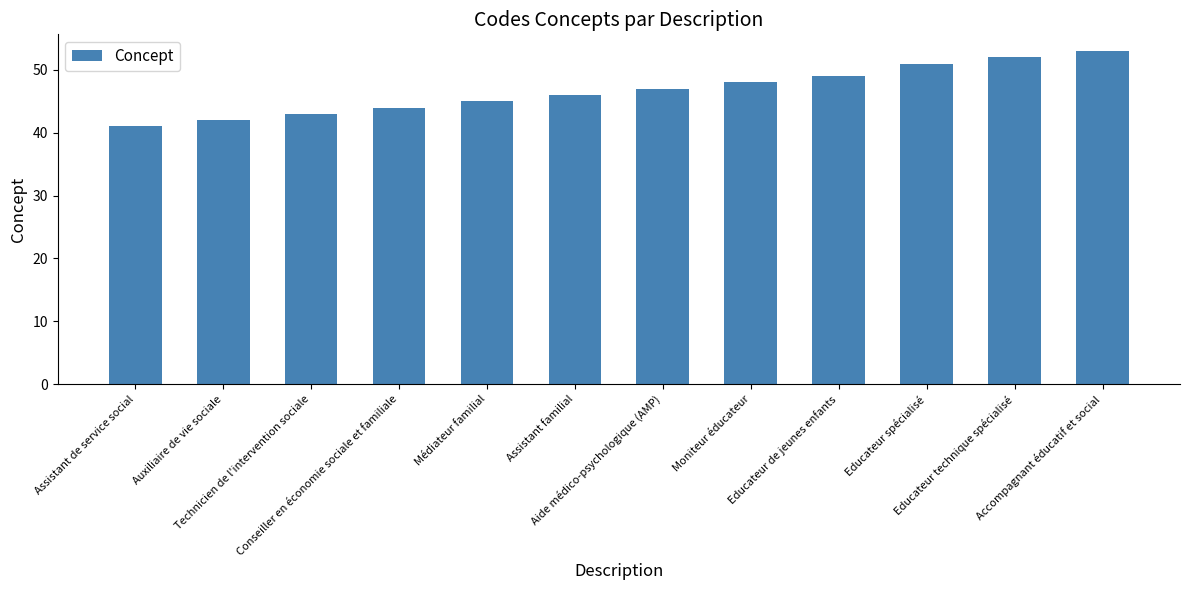

What is the maximum value shown in the chart?

53